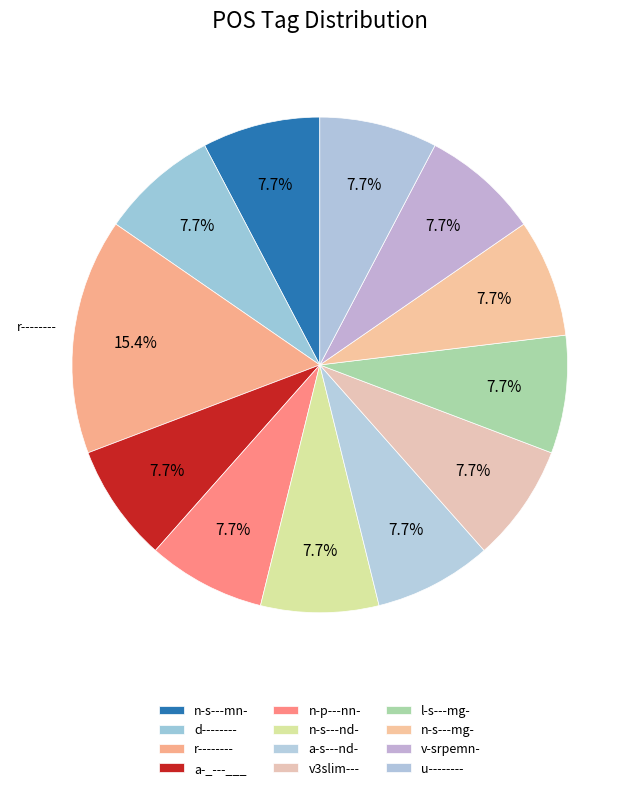

Does any single category account for the majority?

No